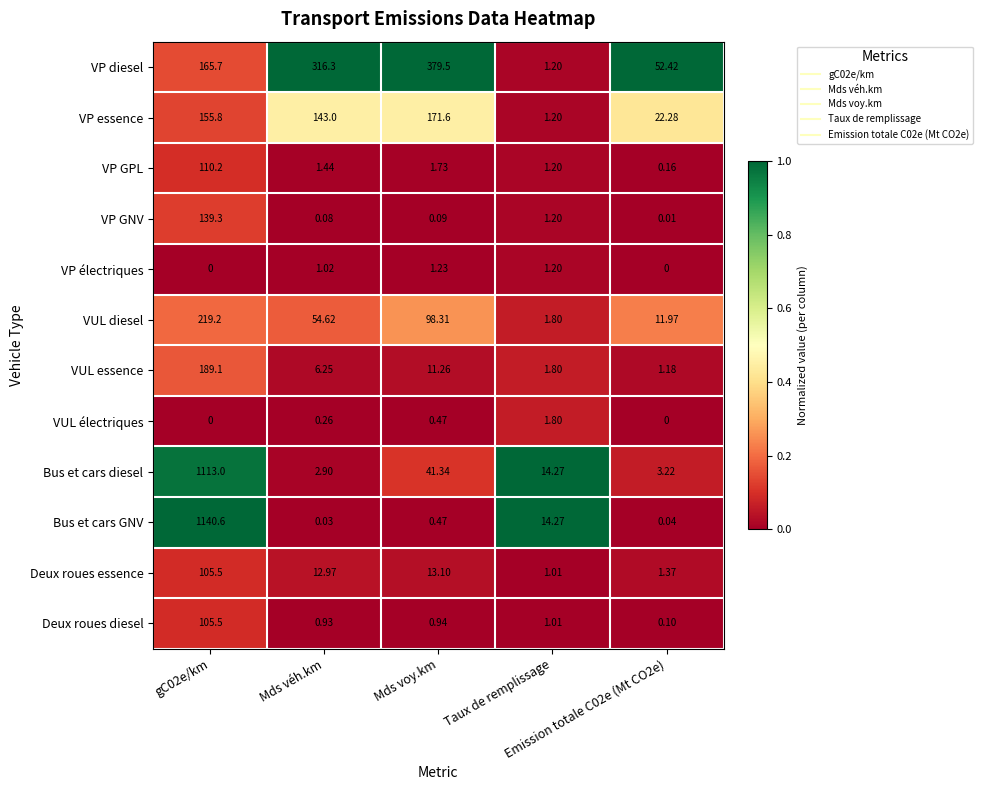

Which series has the widest spread of values?

Bus et cars GNV